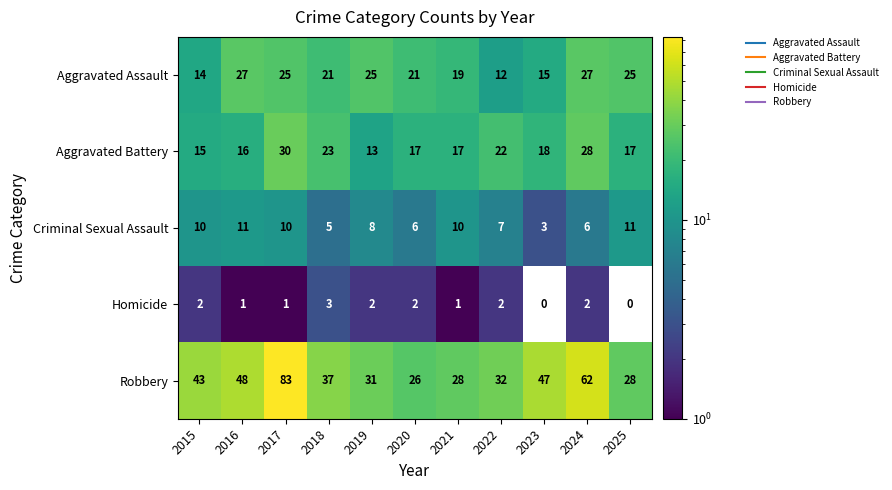

What is the maximum value shown in the chart?

83